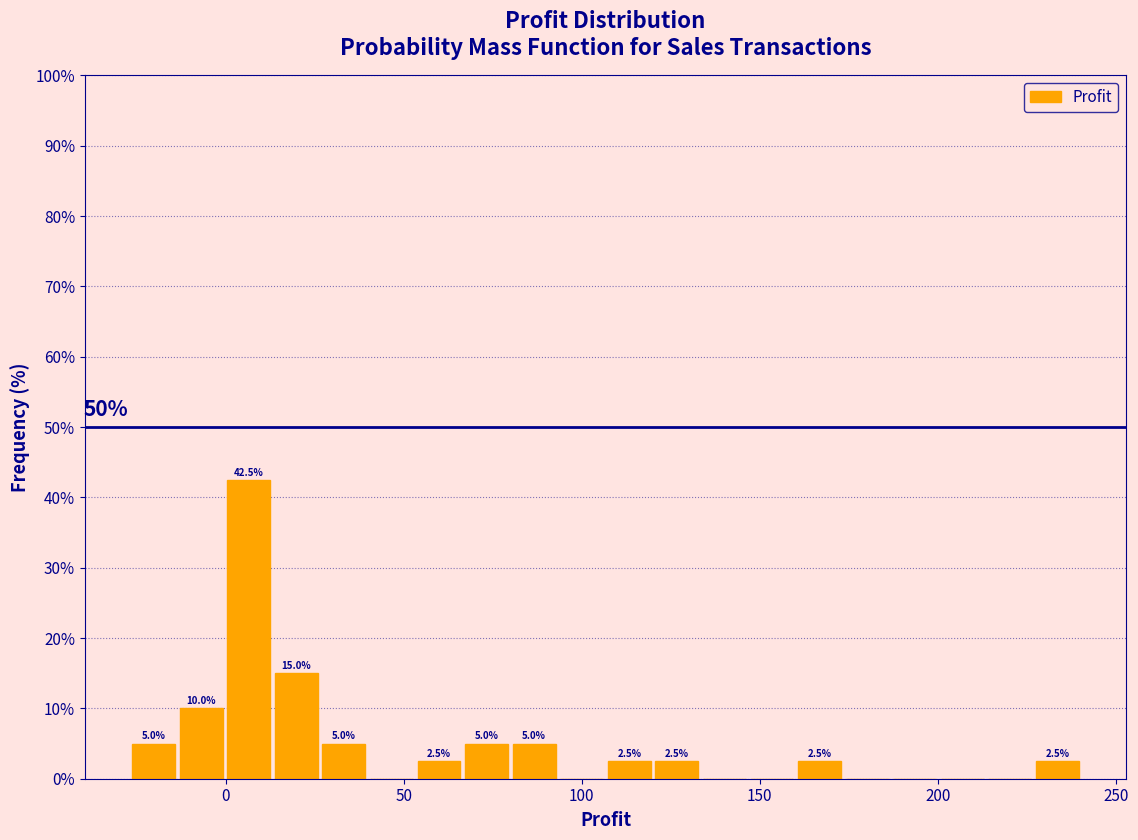

Around what value on the x-axis is the tallest bar? Give the approximate position of its centre, as read against the axis.

5